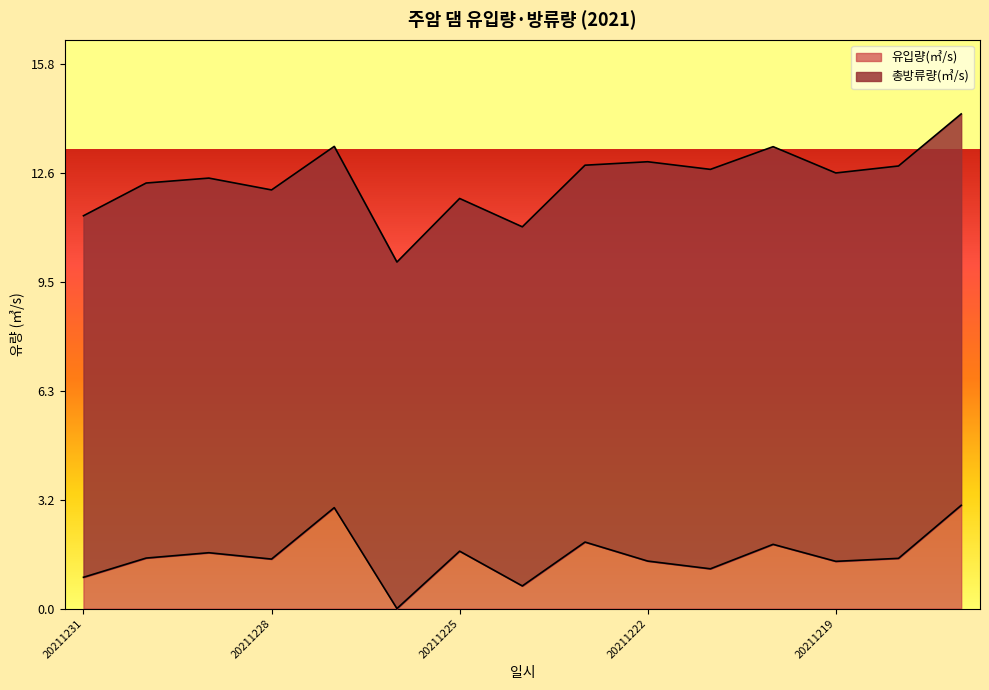

At which label is the value closest to 1?

20211231